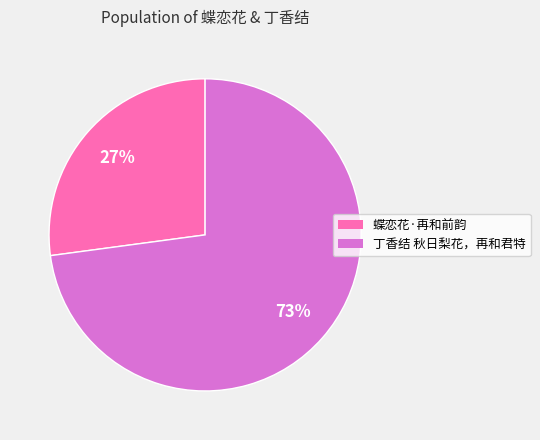

The 丁香结 秋日梨花，再和君特 slice represents 73% of the pie. True or false?

True